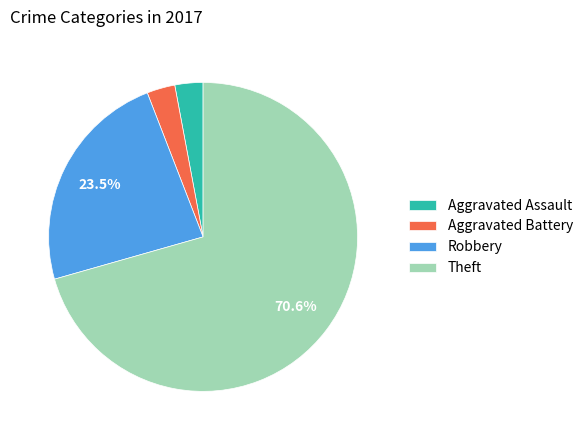

How many slices are in this pie chart?

4